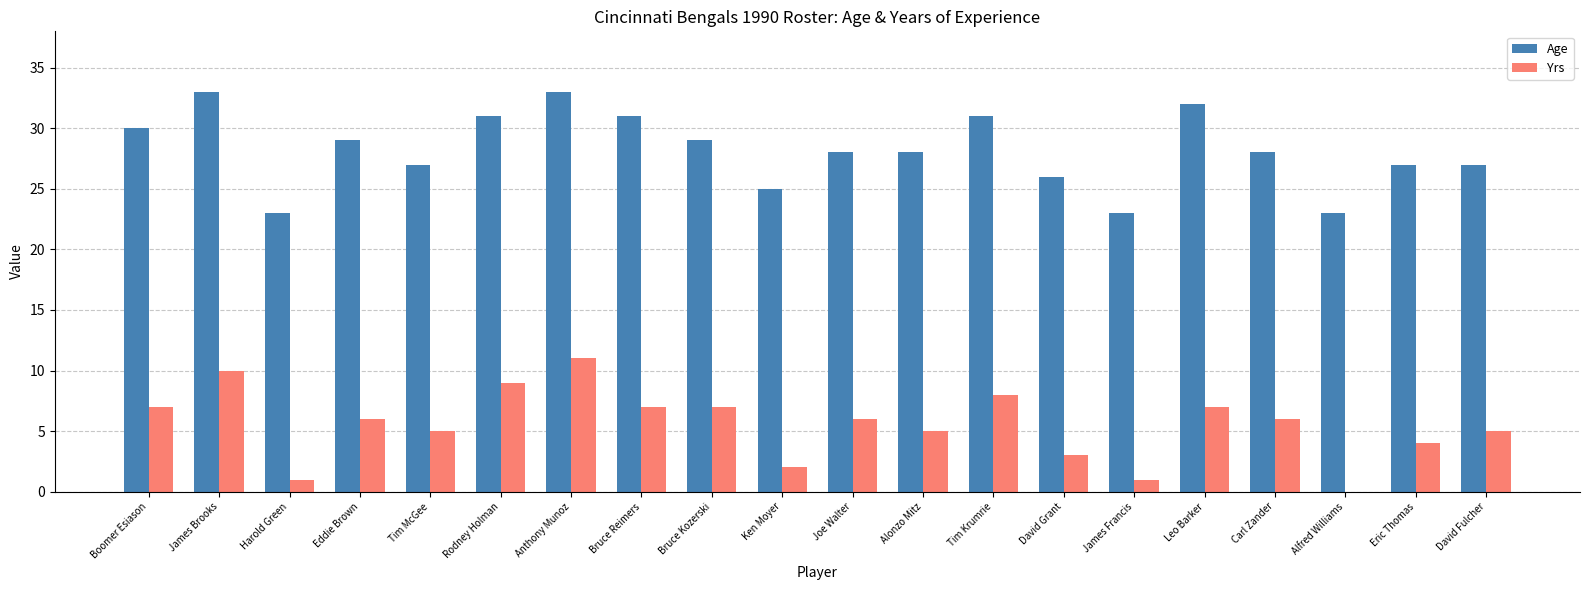

At which label does Yrs reach its peak?

Anthony Munoz